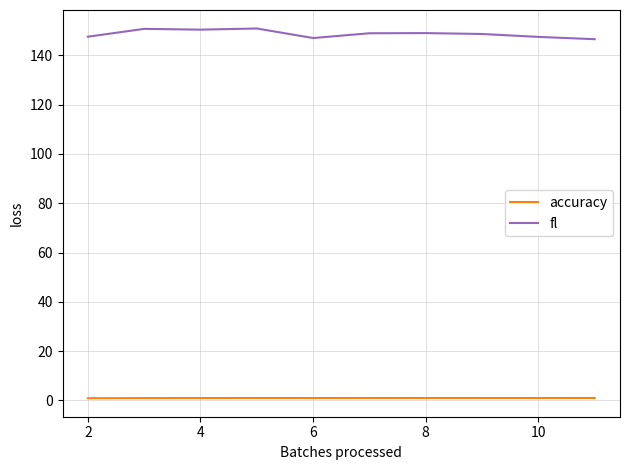

Which series has the widest spread of values?

fl